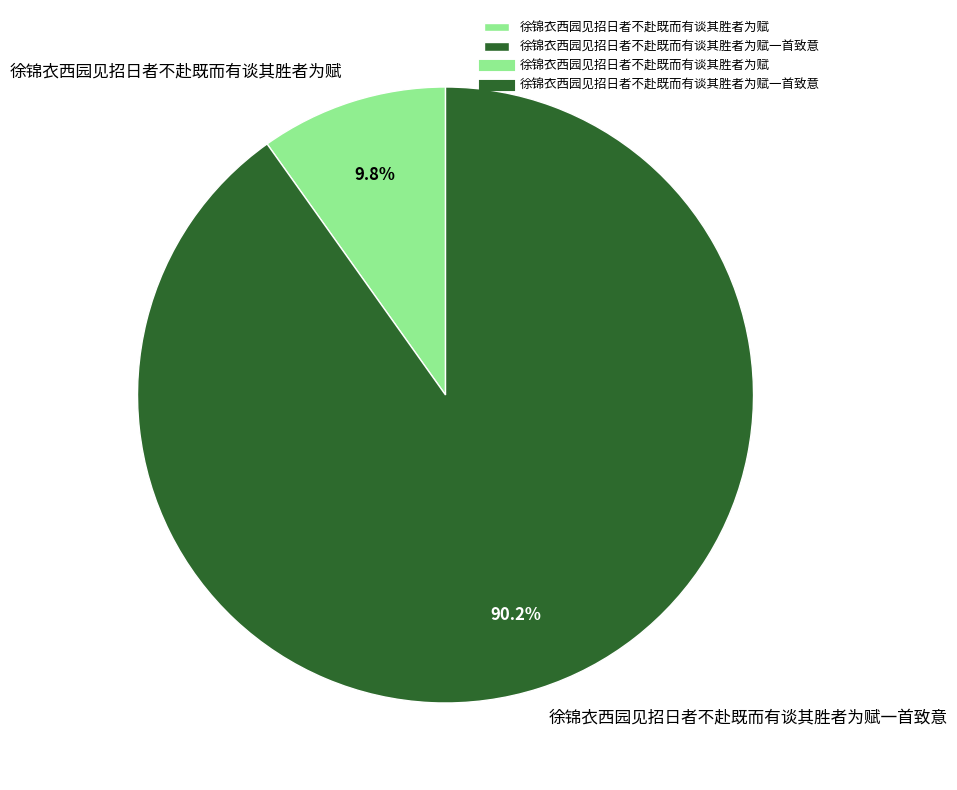

What is the largest slice in the pie chart?

徐锦衣西园见招日者不赴既而有谈其胜者为赋一首致意